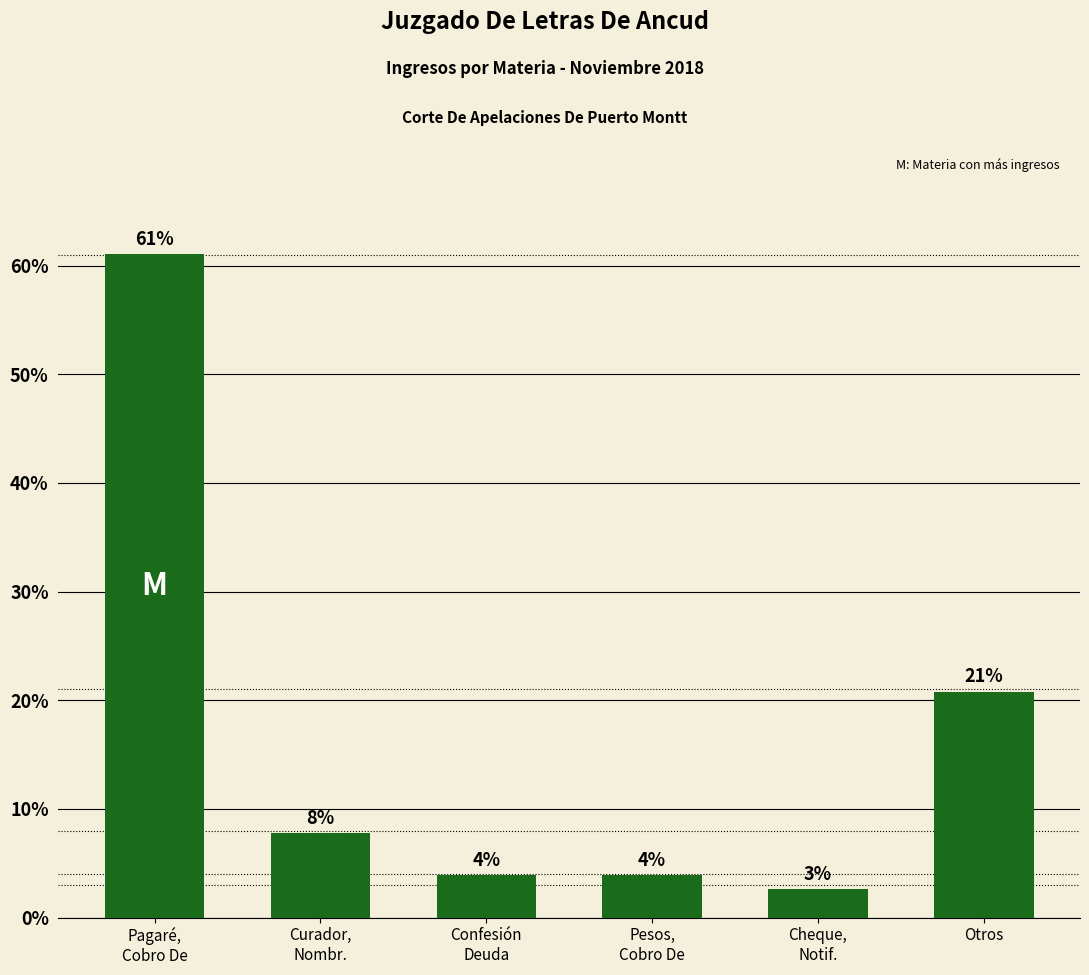

Are the bars horizontal?

No